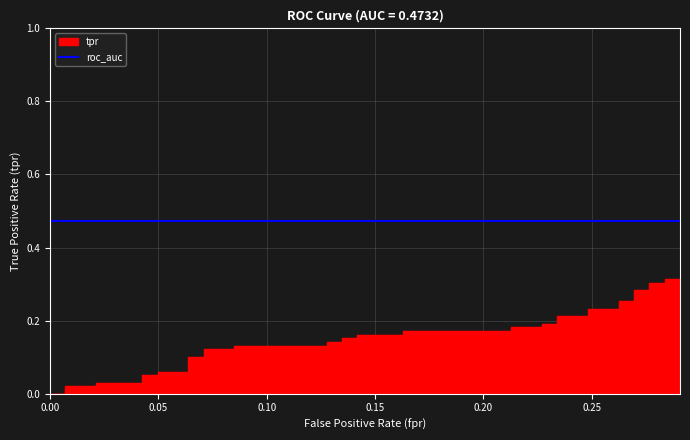

True or false: the data shows 0.1 at 0.06382978723404255.

True